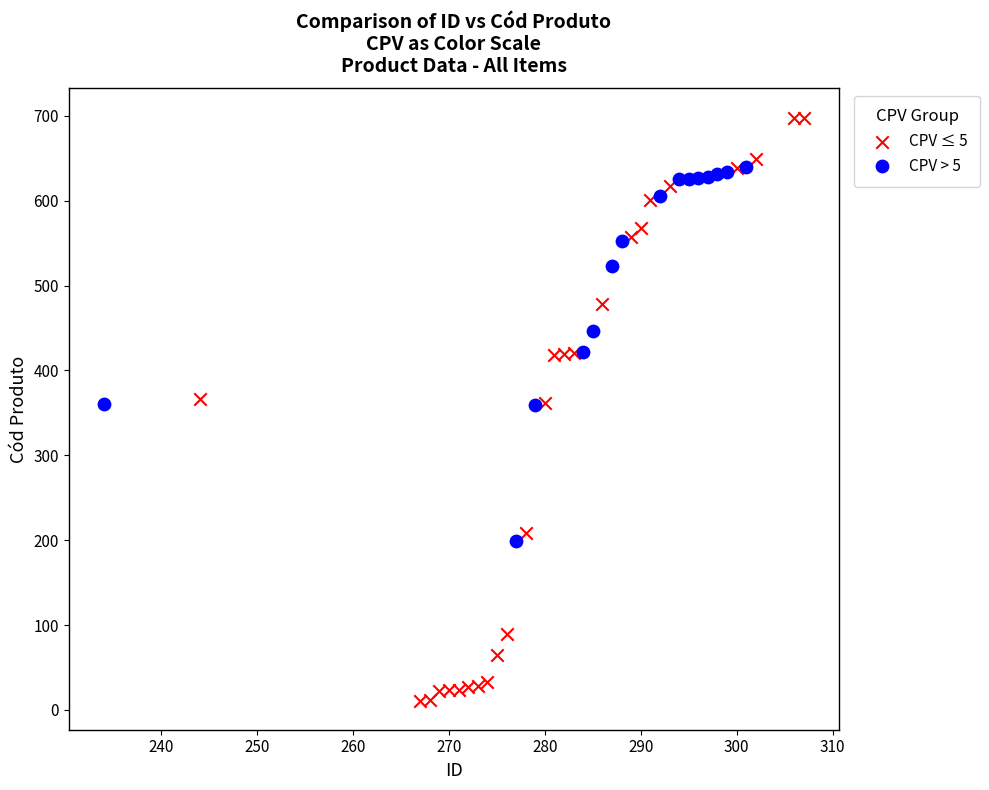

Which series reaches the minimum Y coordinate?

CPV ≤ 5